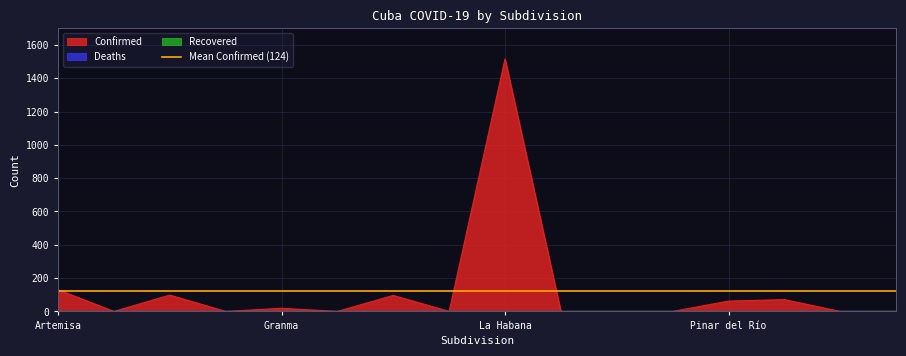

What is the highest value of the Confirmed series?

1516